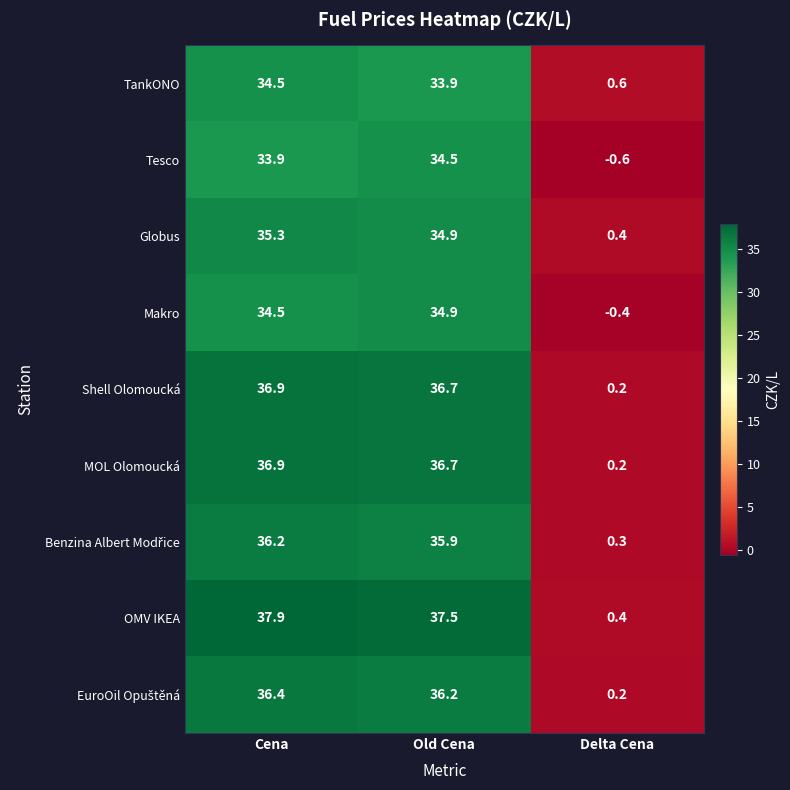

How many series are shown in this chart?

9